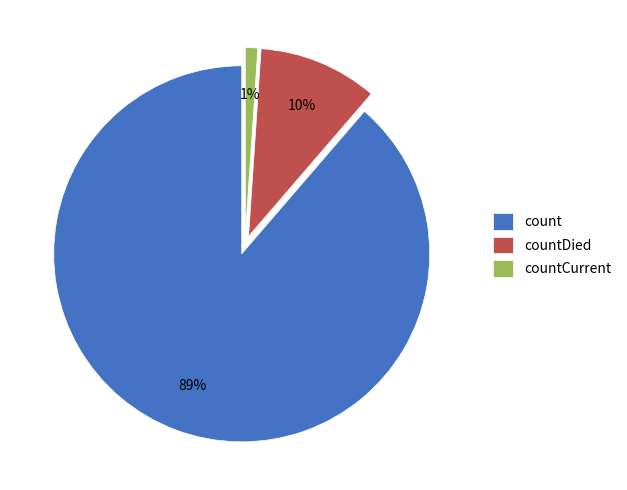

Which has a higher value, countCurrent or count?

count